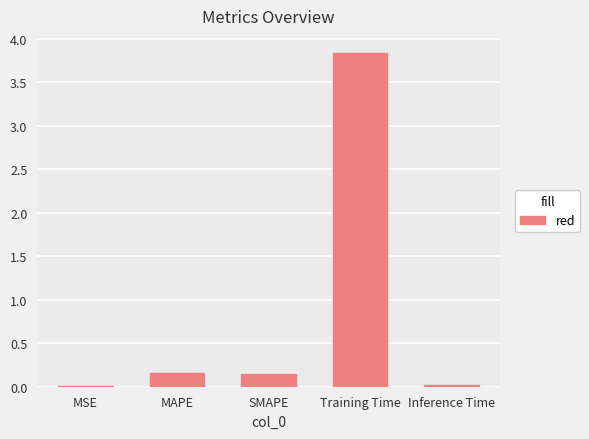

Is it true that the value at Training Time is 5.2?

False